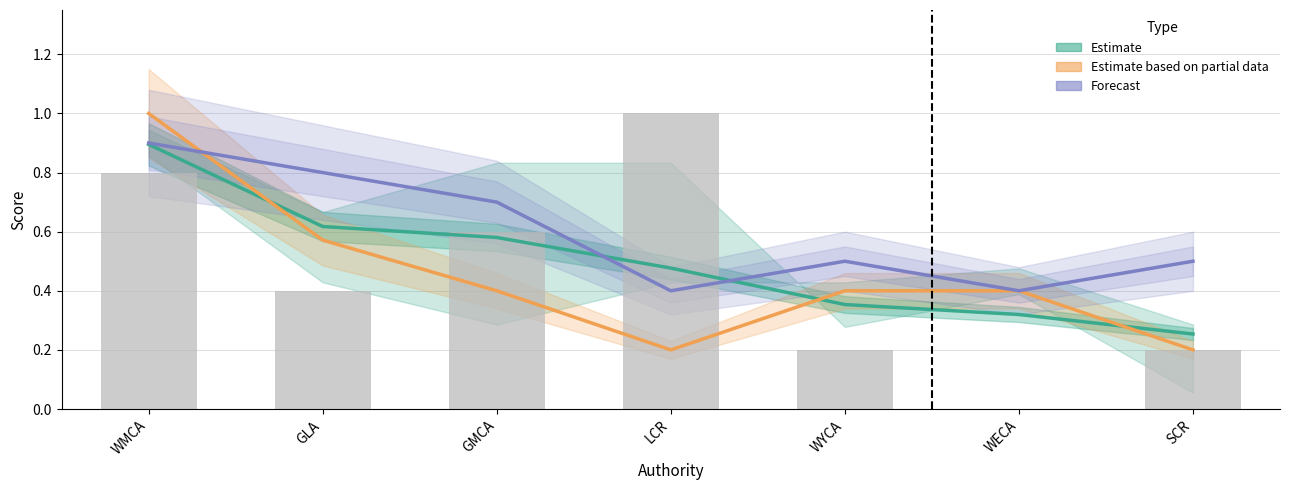

What is the label of the 2nd bar from the left?

GLA